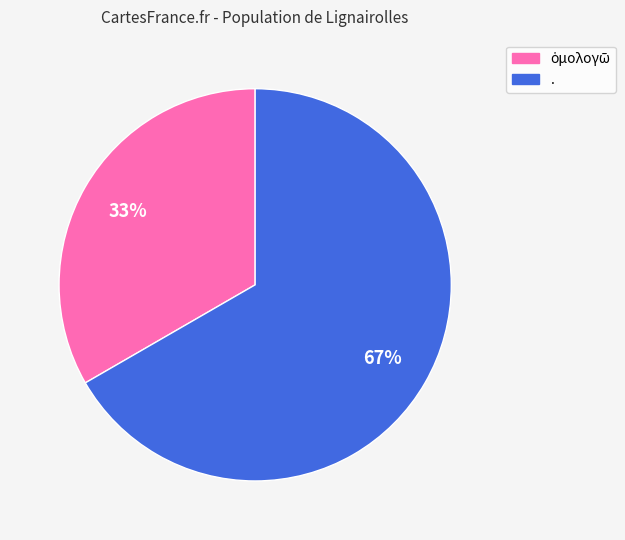

Is it true that . is 81% of the pie?

False